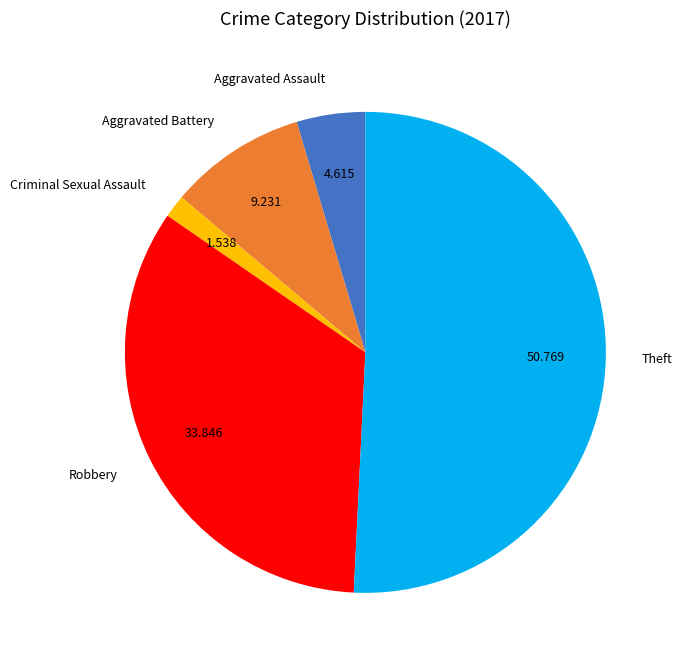

Do Criminal Sexual Assault and Robbery together represent more than half of the pie?

No